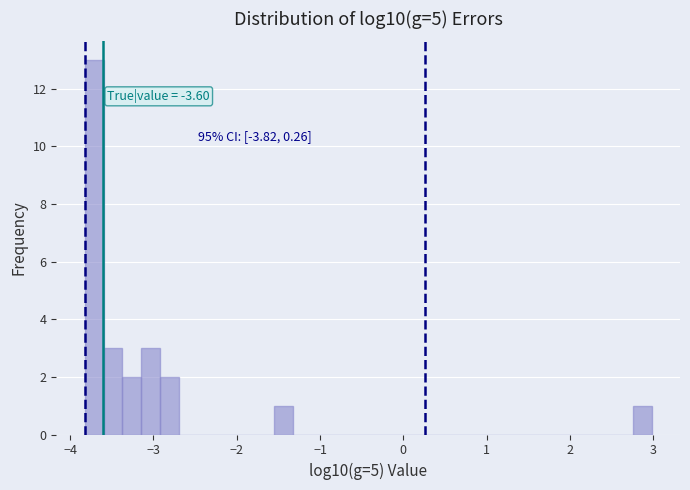

Read against the x-axis, roughly where is the centre of the tallest bar?

-3.7